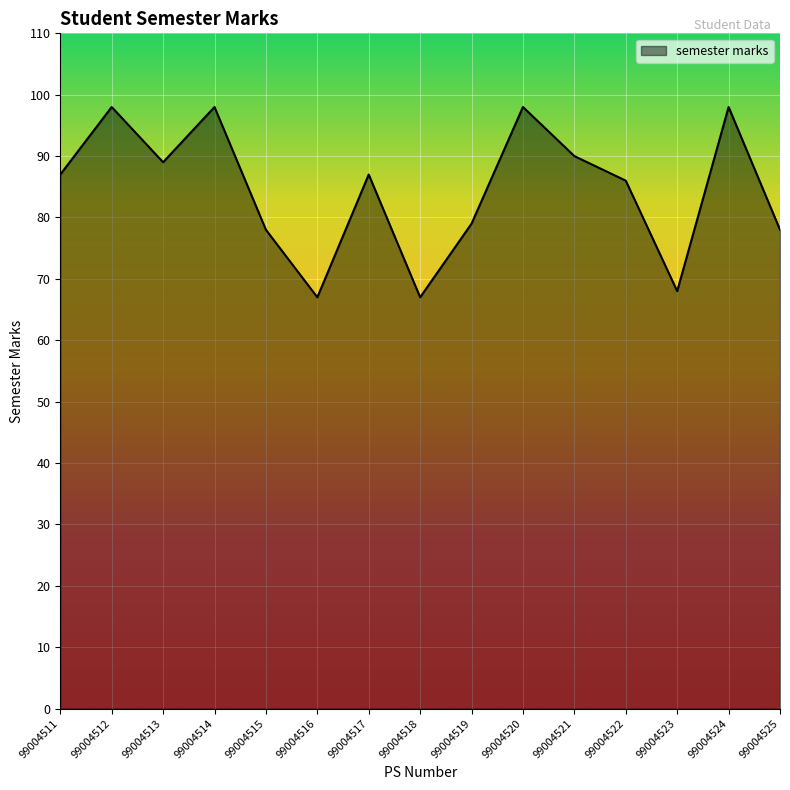

True or false: the data shows 67 at 99004516.

True